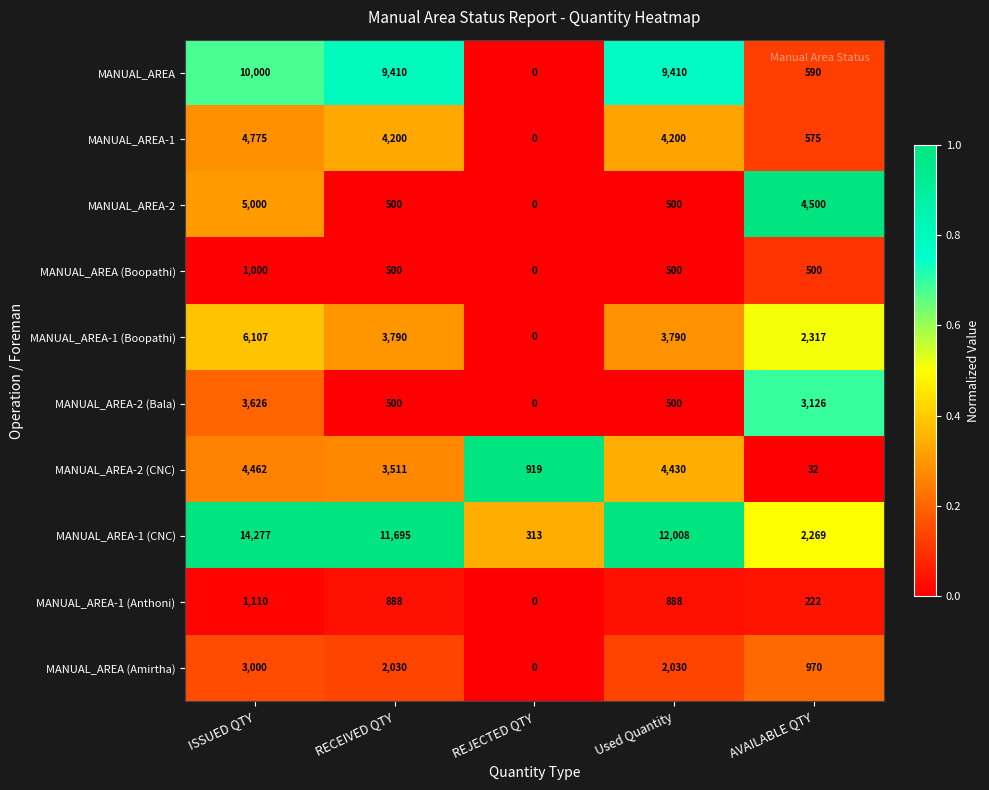

What is the maximum value shown in the chart?

14277